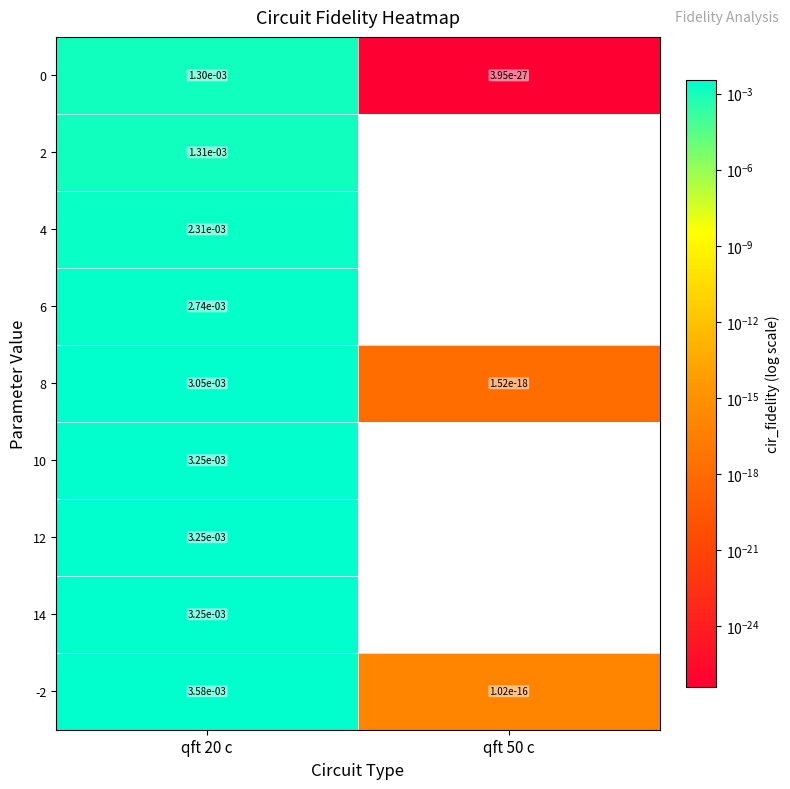

Which category has the lowest value in the -2 series?

qft 50 c